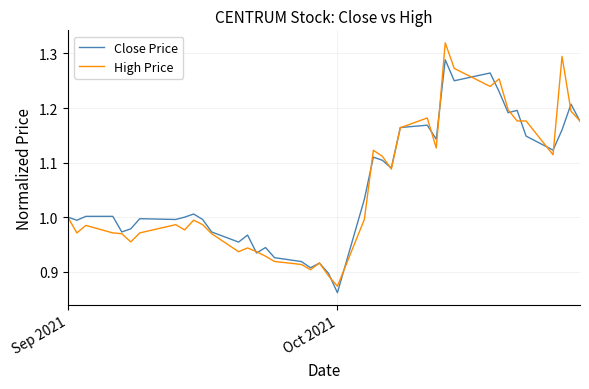

Which series has the largest range (max minus min)?

High Price